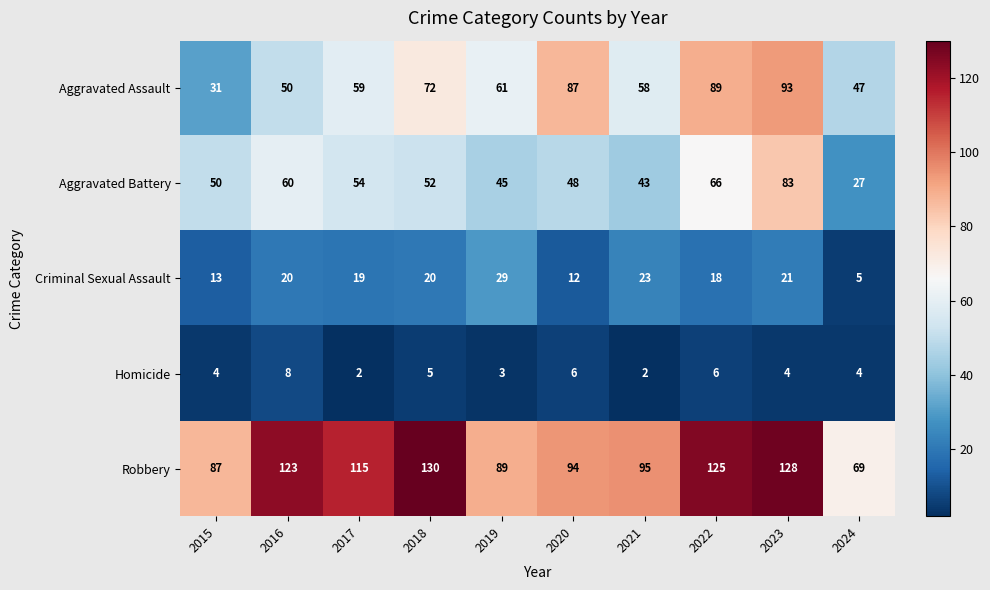

At how many categories does at least one series exceed 23?

10